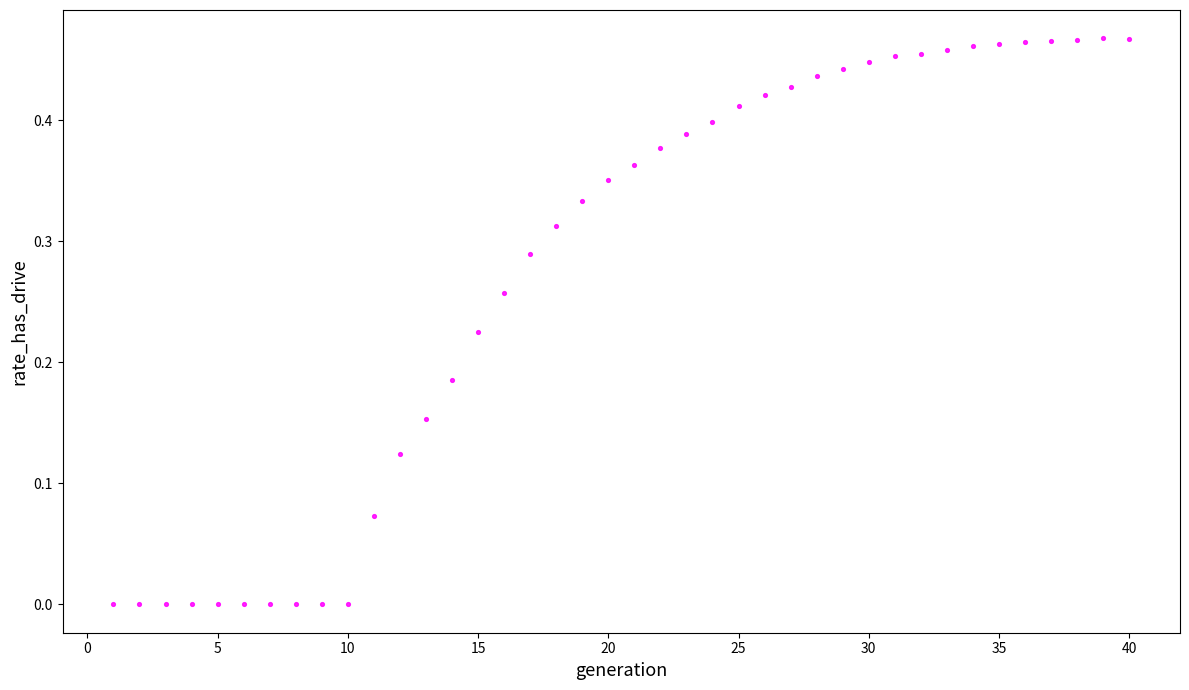

How many data points are displayed?

40